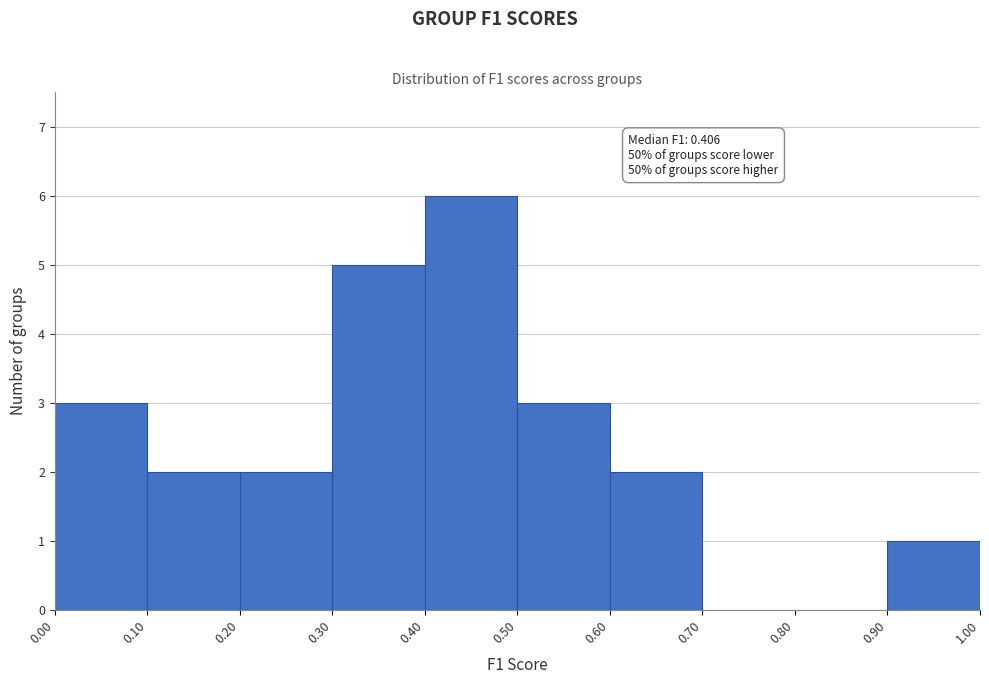

Over which range of the x-axis is the bar tallest?

0.40 to 0.50